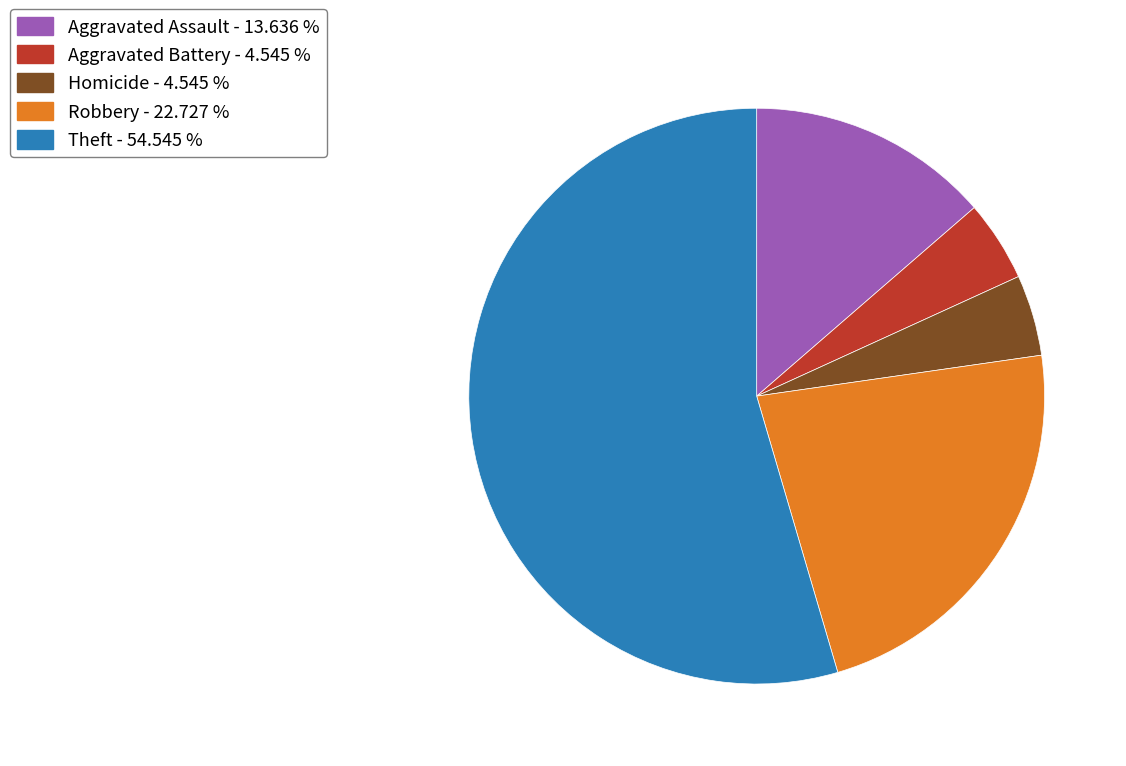

Count the number of slices in the pie.

5